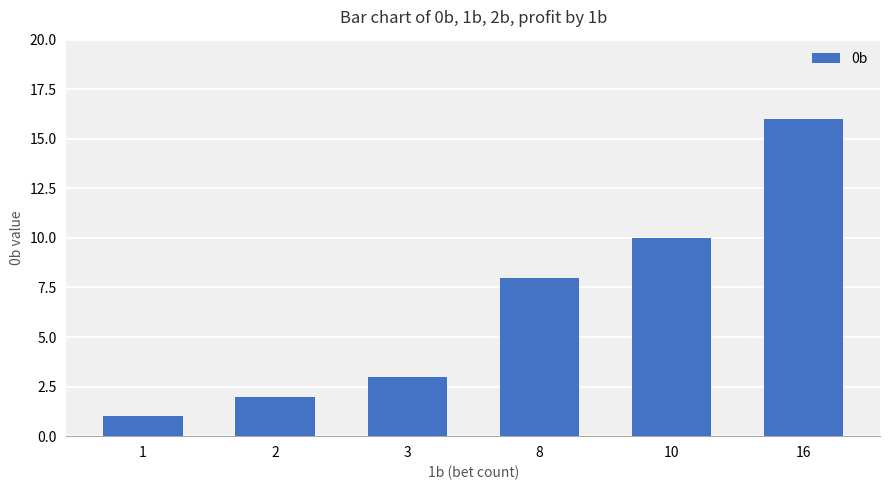

How many categories are shown in the chart?

6